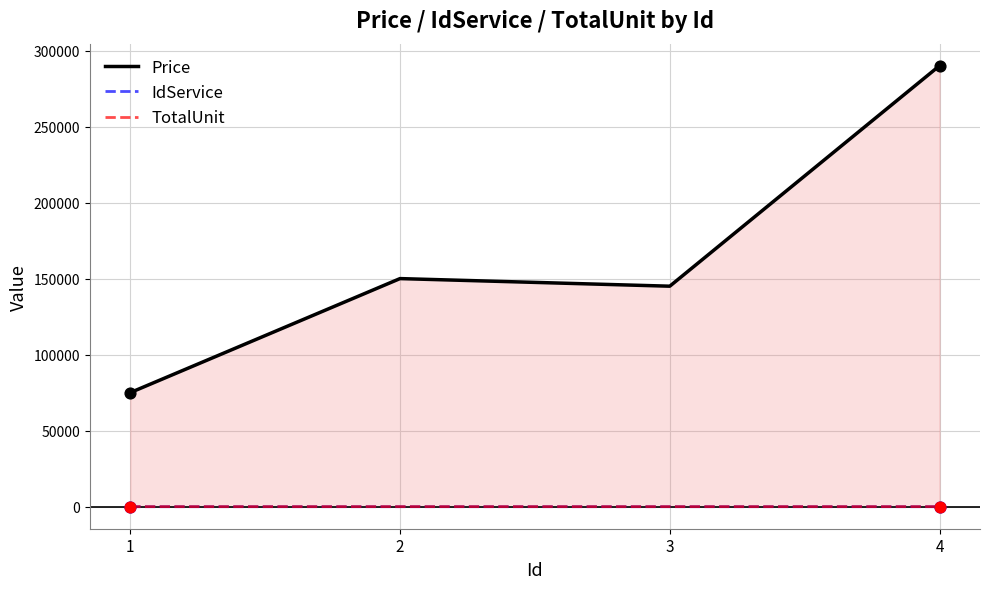

At how many categories does at least one series exceed 66394?

4